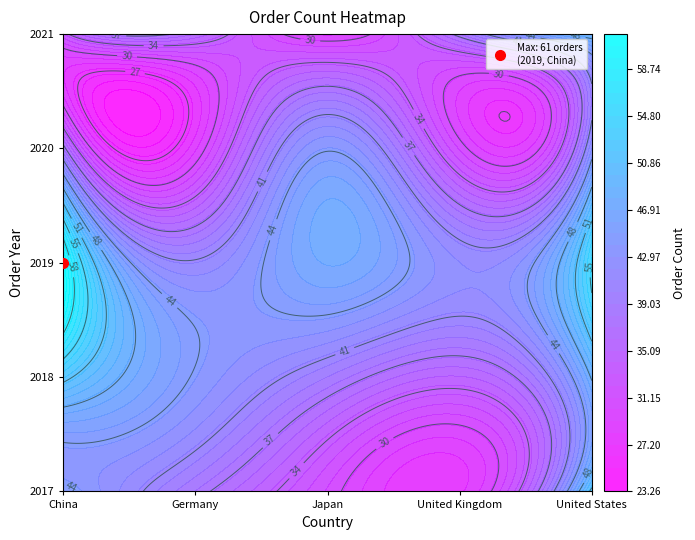

What is the average value of the 2020 series?

37